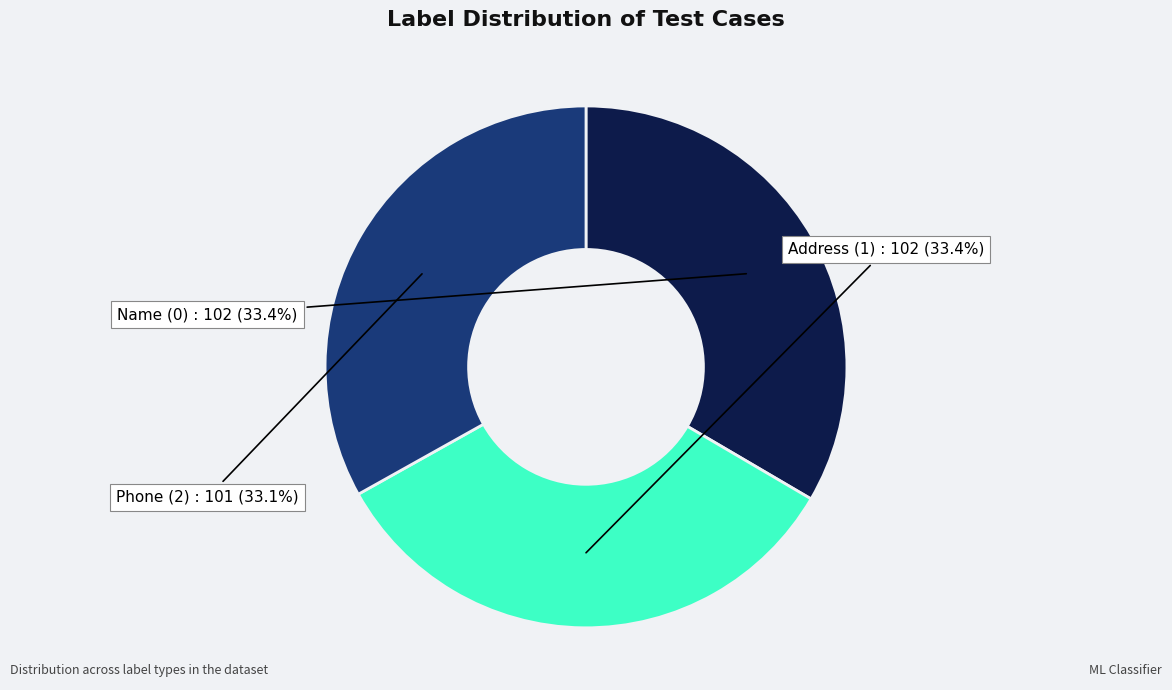

Rank the categories by value from lowest to highest.

Address (1), Name (0), Phone (2)